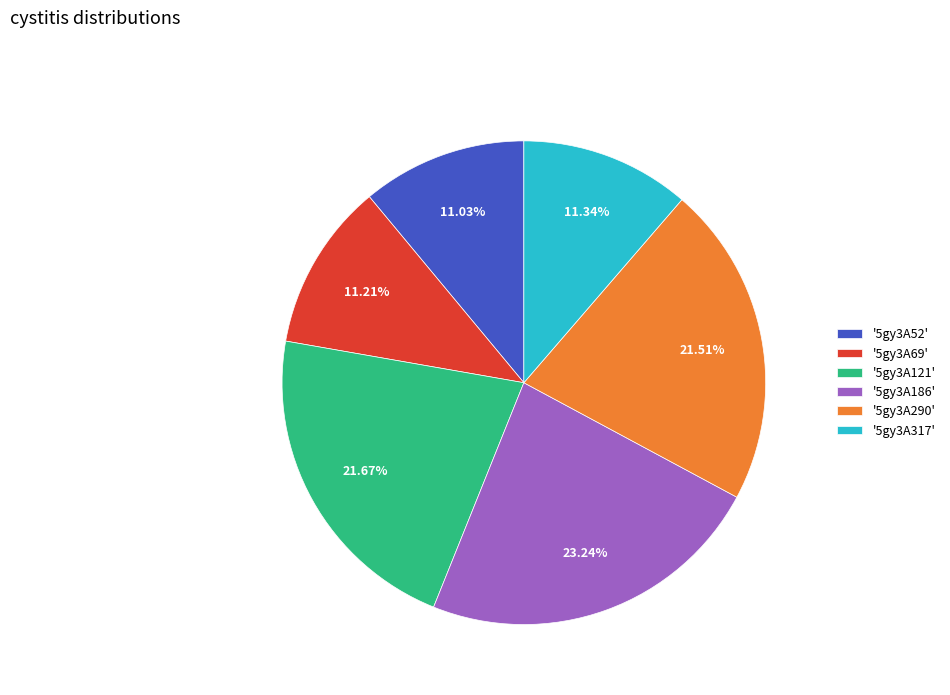

Do '5gy3A317' and '5gy3A186' together represent more than half of the pie?

No